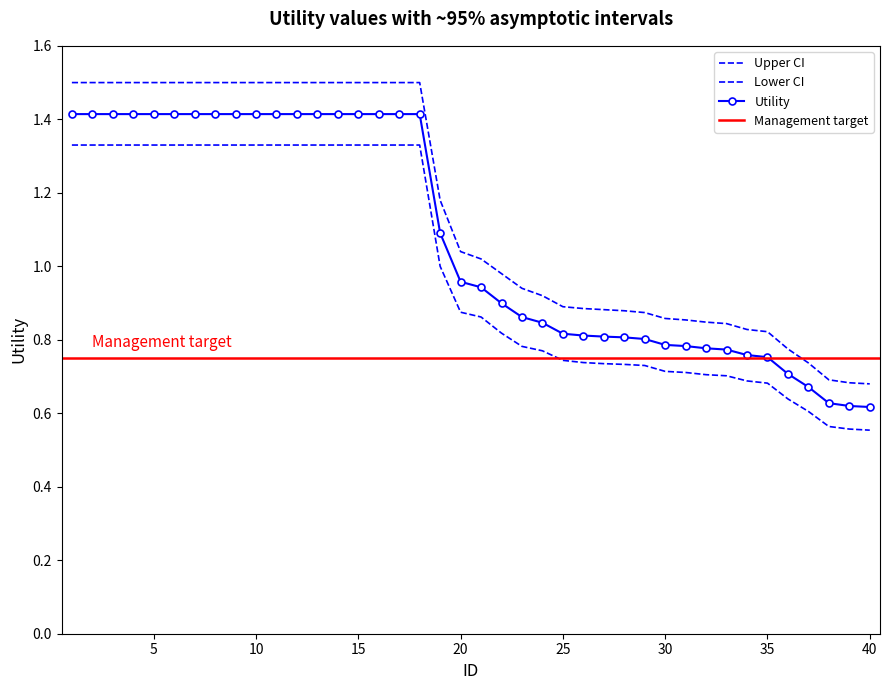

True or false: Lower CI and Utility intersect in this chart.

False